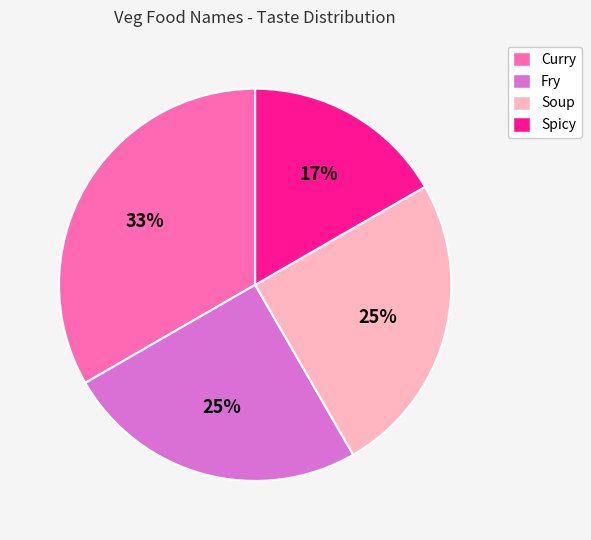

How many slices are in this pie chart?

4